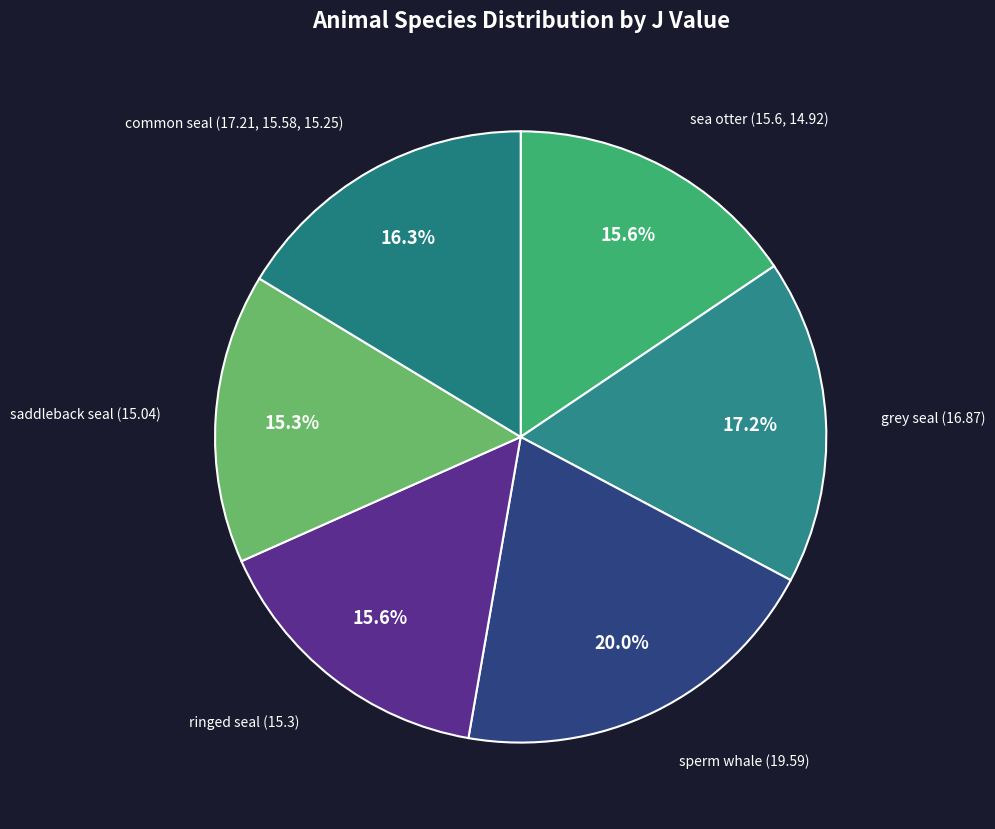

Which slice is the smallest?

saddleback seal